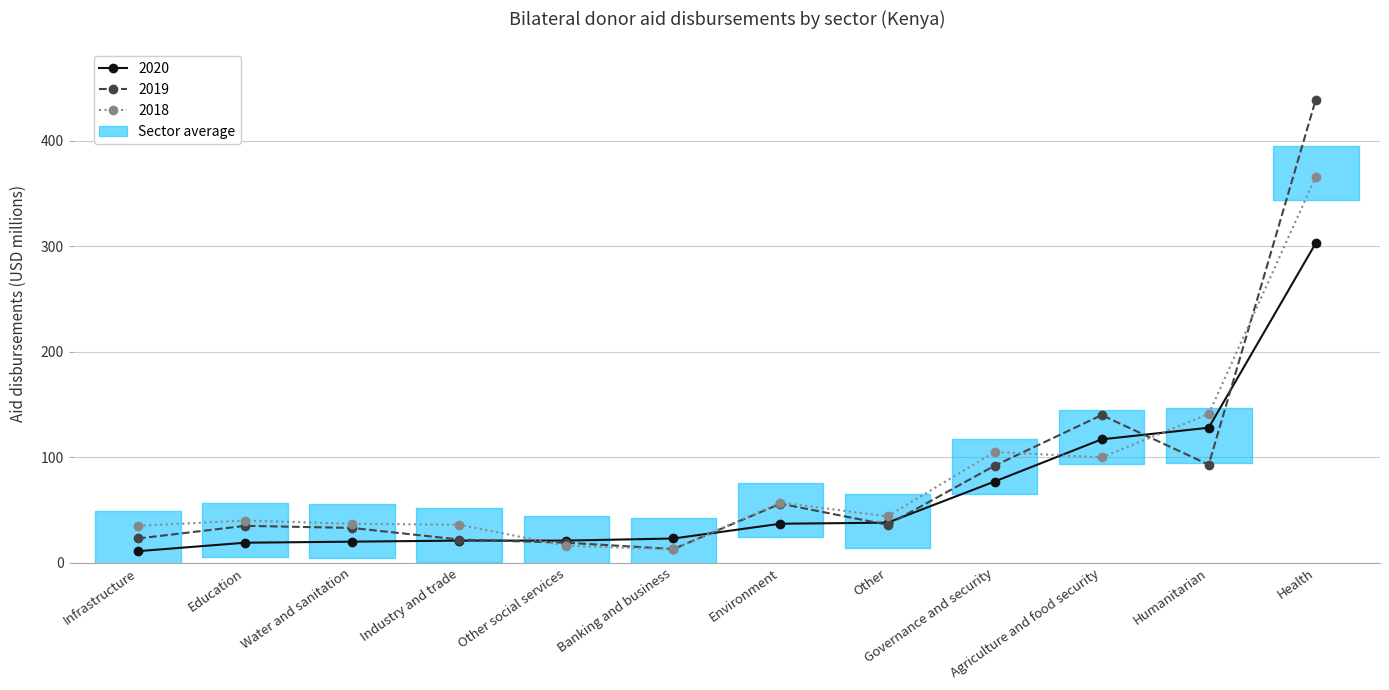

At how many categories does at least one series exceed 52?

5